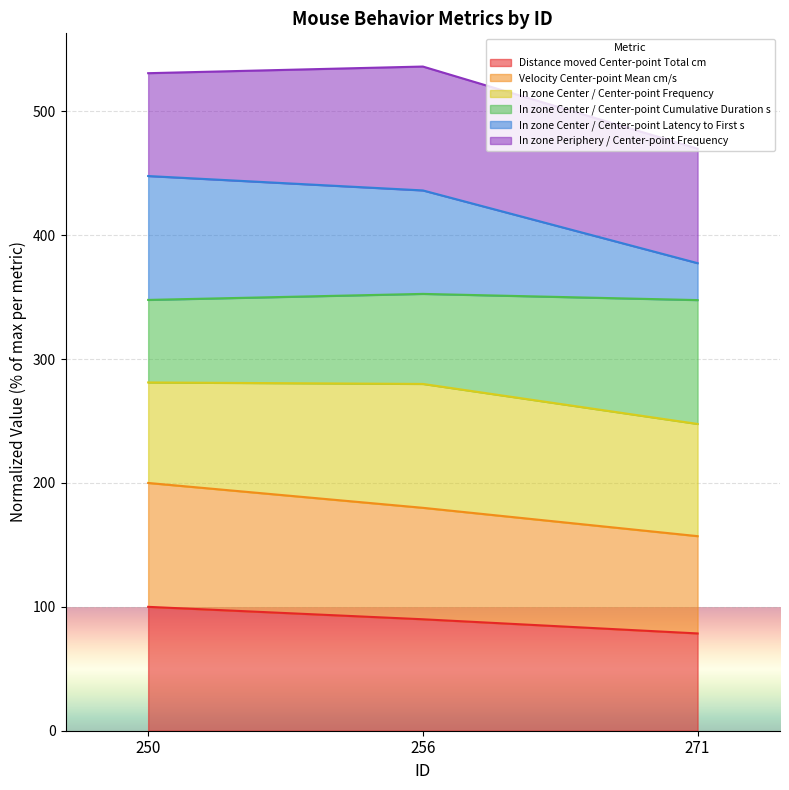

What is the total value across all series at 256?

536.1